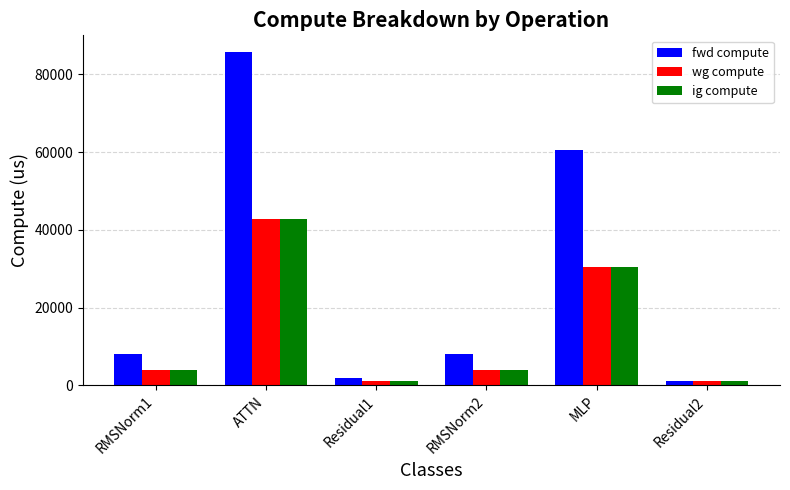

The value of ig compute at RMSNorm2 is 4021.0. True or false?

True